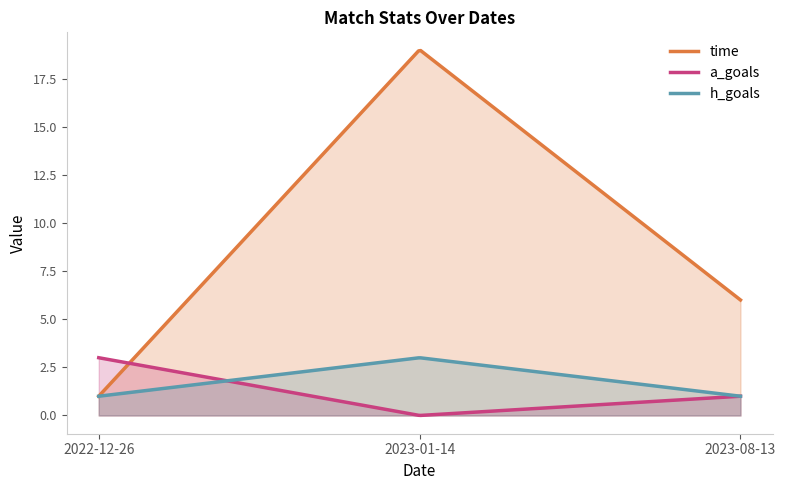

List the labels in order of time value, smallest first.

2022-12-26, 2023-08-13, 2023-01-14